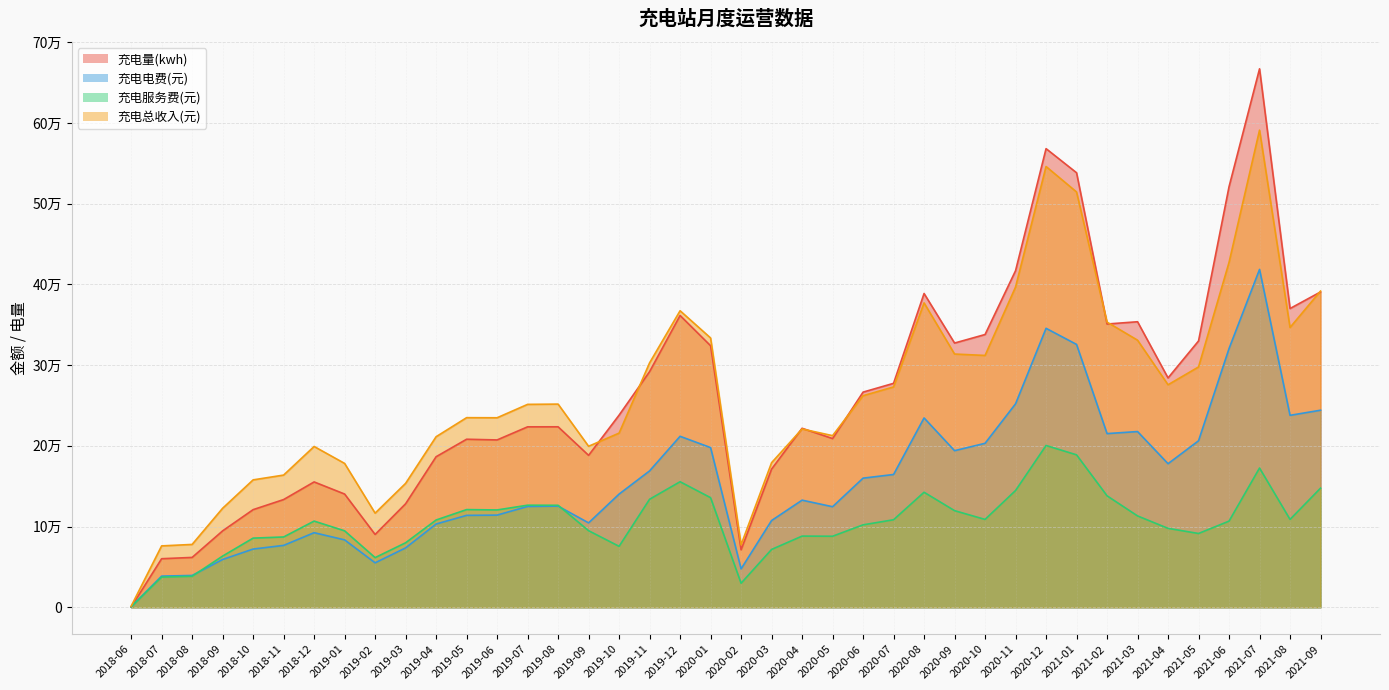

What is the difference between the maximum and second lowest values in the 充电总收入(元) series?

515033.6